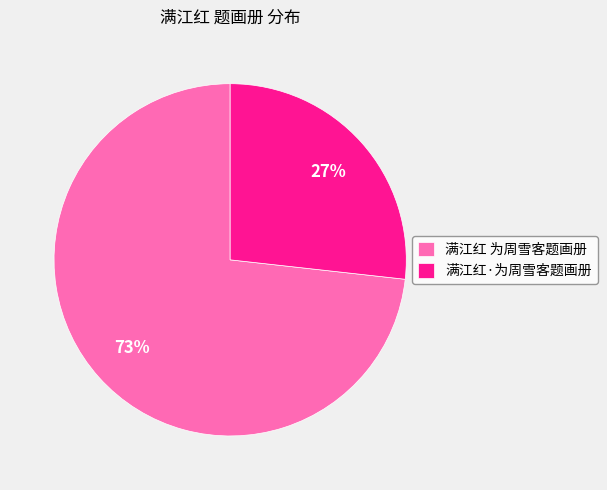

What is the majority slice?

满江红 为周雪客题画册